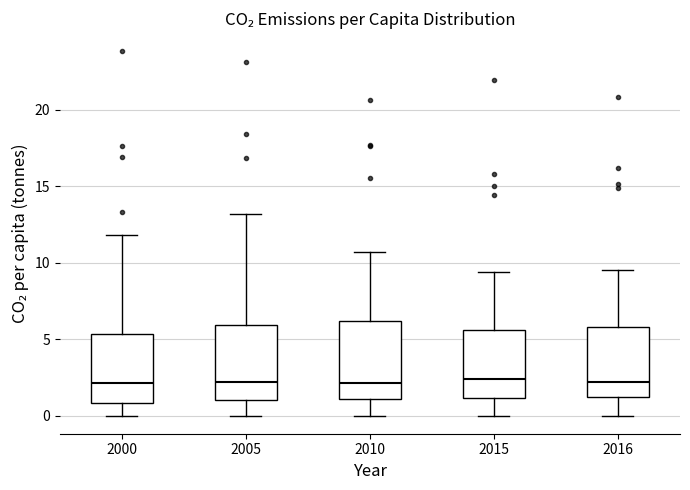

Reading left to right, transcribe this box plot: for each box, give where its median line is, the range the box spans, and where its two whiskers end, as read against the y-axis. The values are not printed on the chart, so give them approximately, as read against the axis.

2000: median 2.0, box 1.0 to 5.5, whiskers 0.0 to 12.0
2005: median 2.0, box 1.0 to 6.0, whiskers 0.0 to 13.0
2010: median 2.0, box 1.0 to 6.0, whiskers 0.0 to 10.5
2015: median 2.5, box 1.0 to 5.5, whiskers 0.0 to 9.5
2016: median 2.0, box 1.0 to 6.0, whiskers 0.0 to 9.5